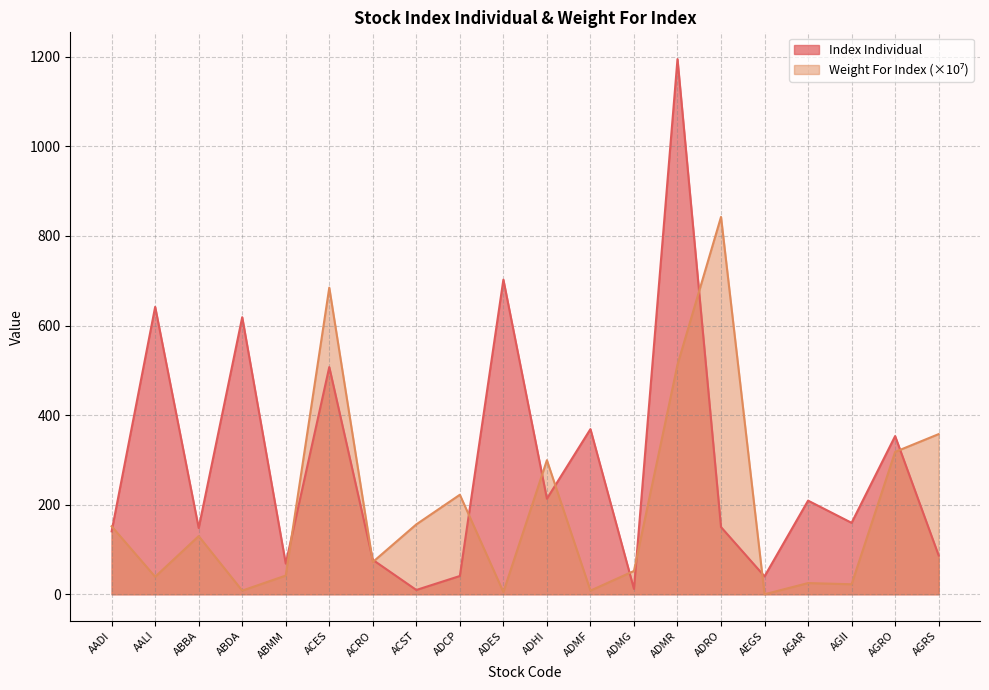

What is the label of the 10th point from the left?

ADES